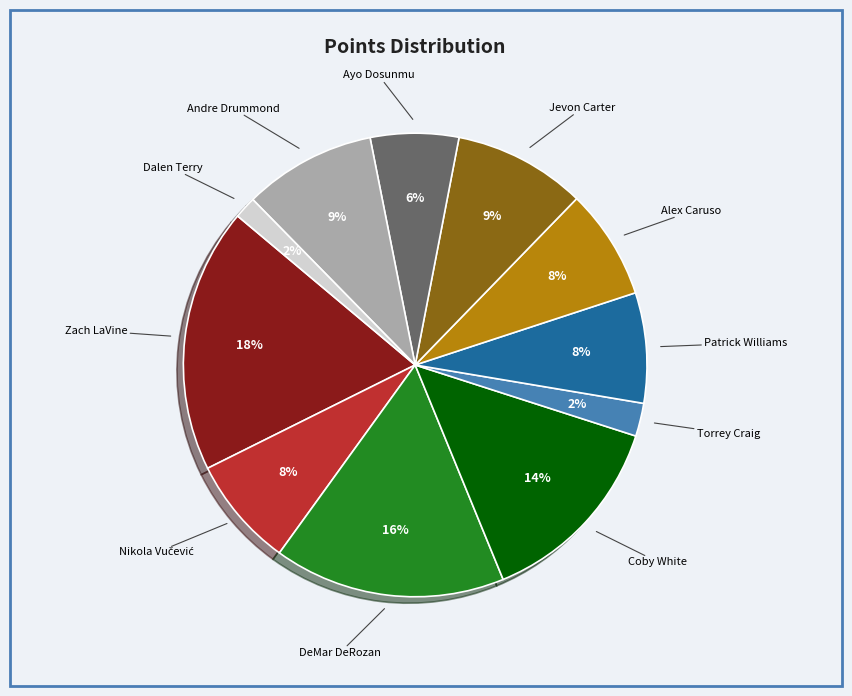

To the nearest percent, what is the average slice percentage?

9%